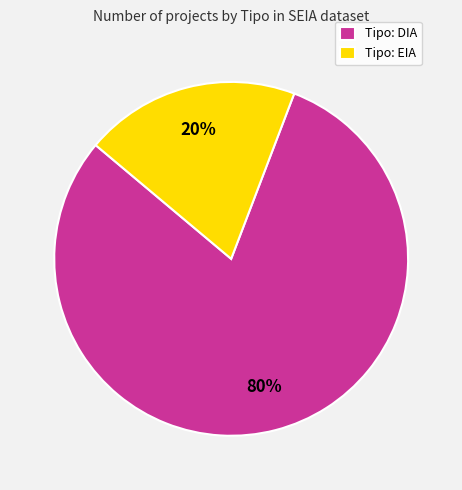

The Tipo: DIA slice represents 80% of the pie. True or false?

True